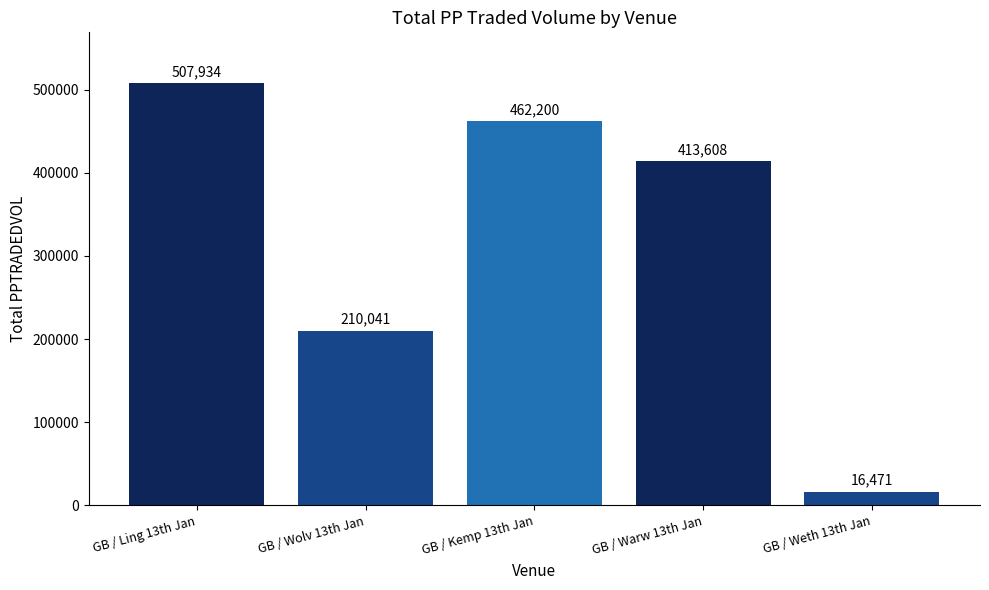

What value does the data have at GB / Weth 13th Jan?

16470.6